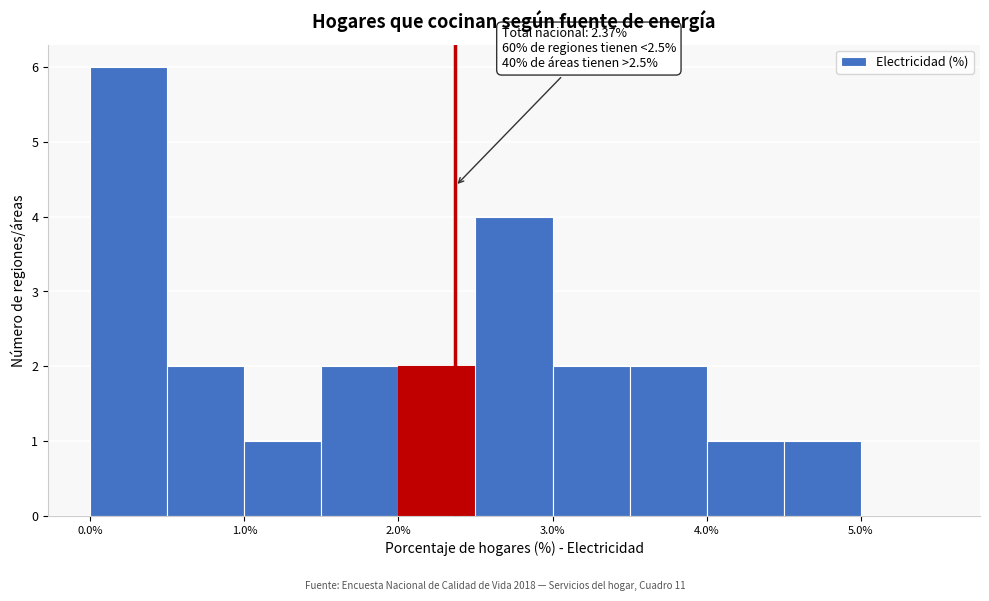

Over which range of the x-axis is the bar tallest?

0.0 to 0.5